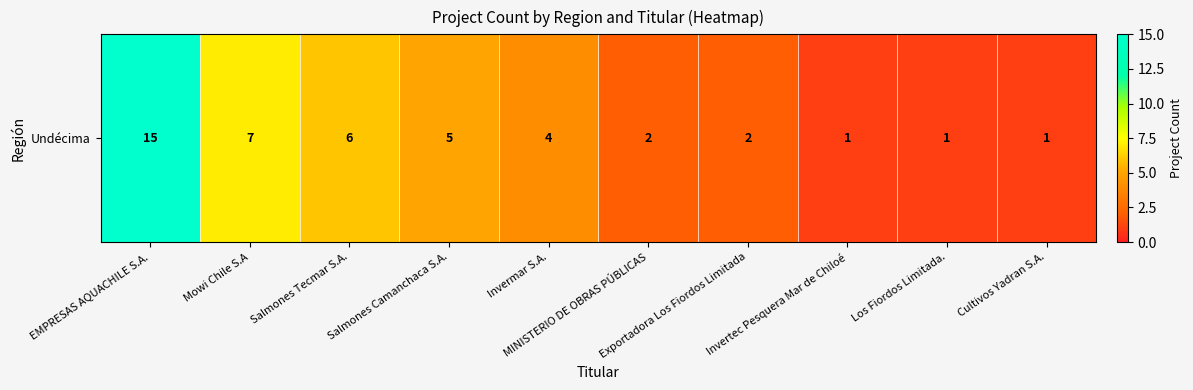

True or false: the data shows 1 at Los Fiordos Limitada..

False